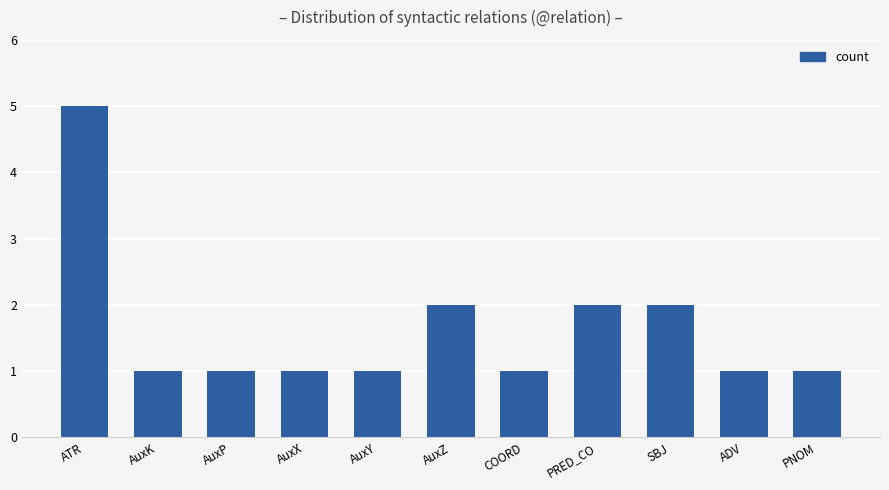

What is the approximate value at SBJ?

2